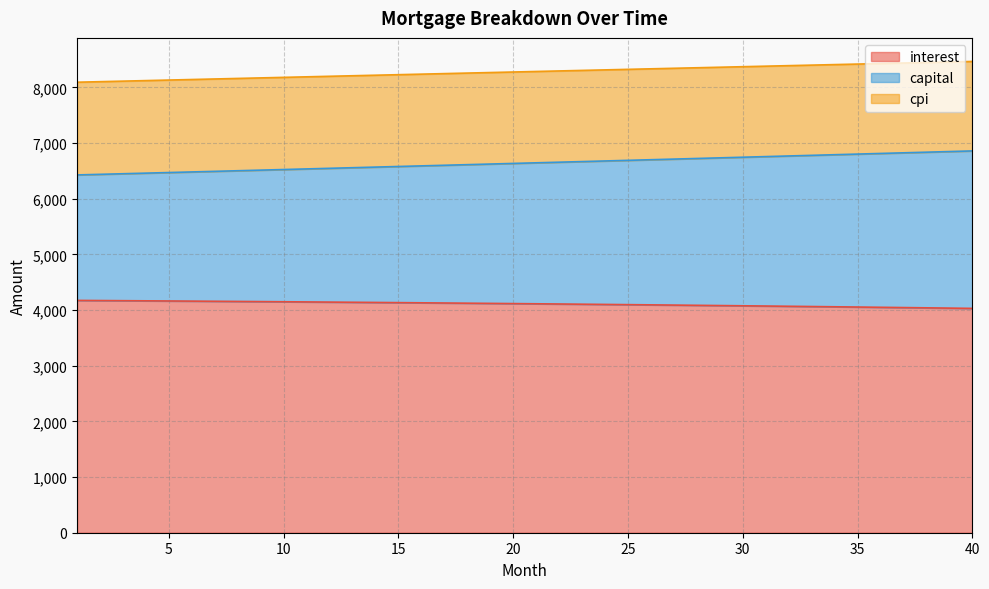

What is the total value across all series at 5?

8132.4